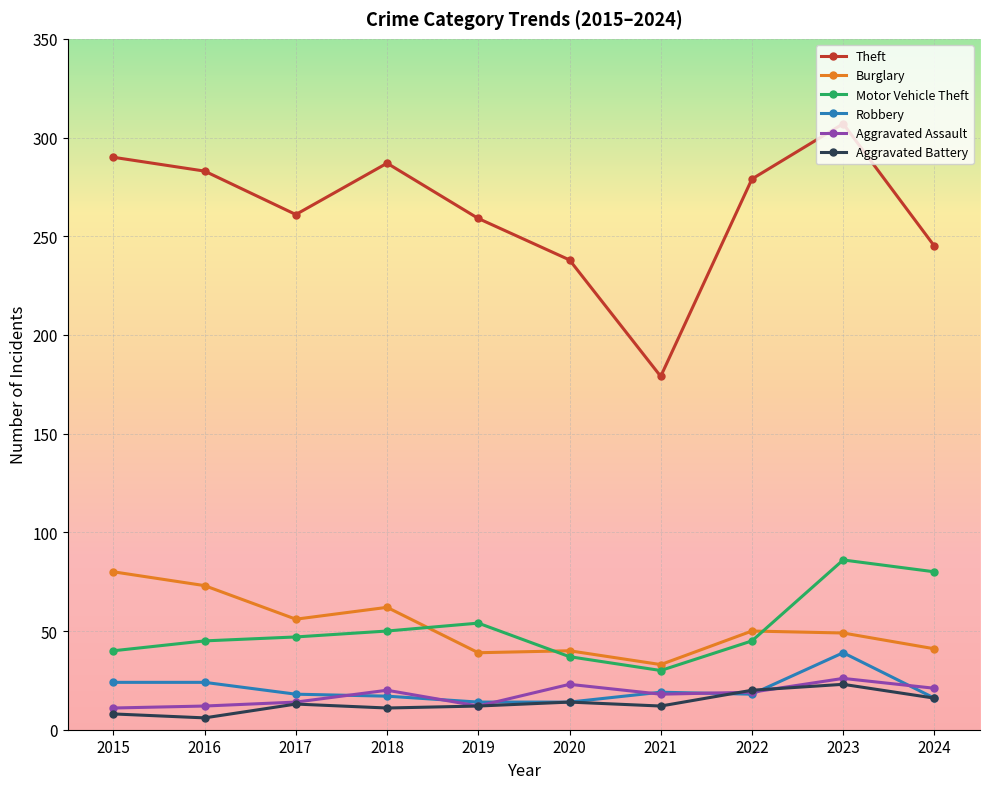

In Theft, how many points are higher than both neighbors (excluding endpoints)?

2